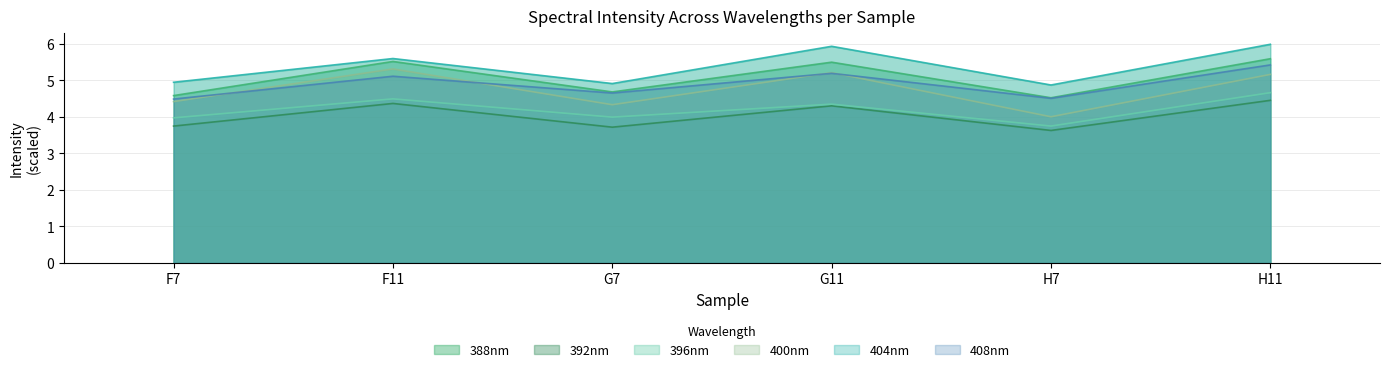

The 396nm series shows 4.3 at G11. True or false?

True